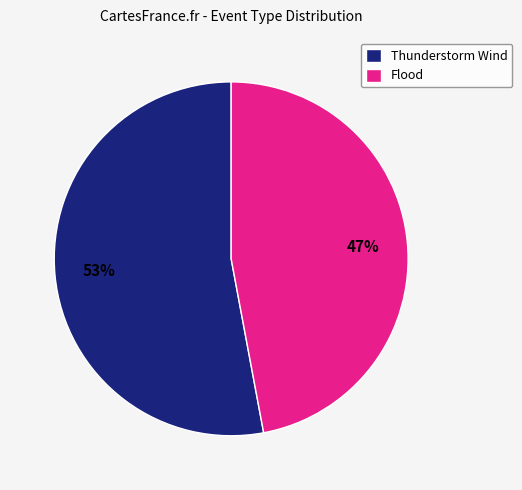

Is the sum of Thunderstorm Wind and Flood greater than half?

Yes